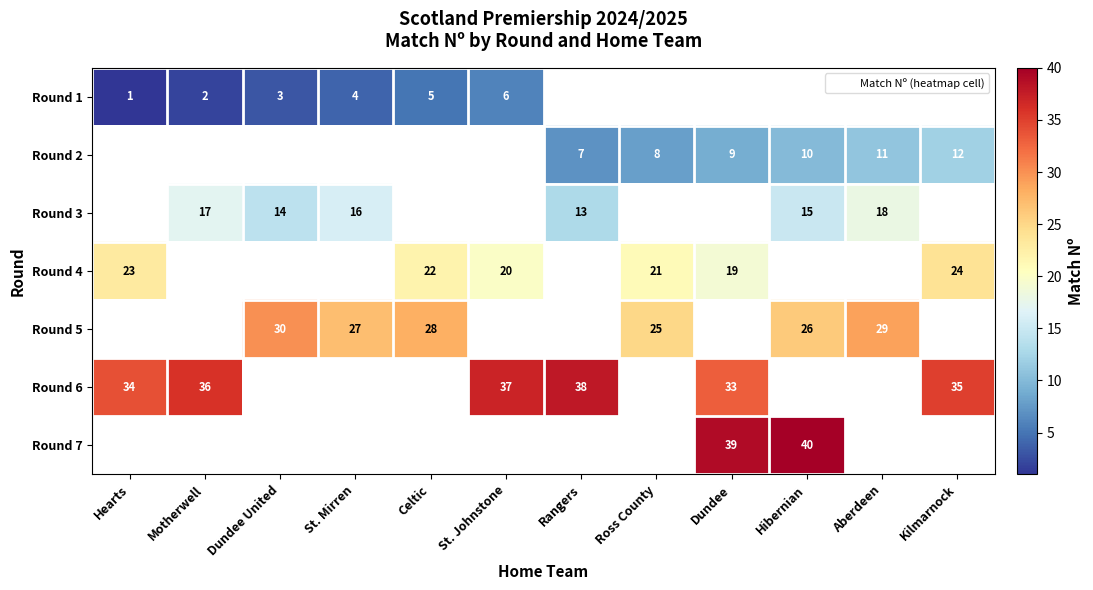

What is the sum of the Round 6 values at Kilmarnock and St. Johnstone?

72